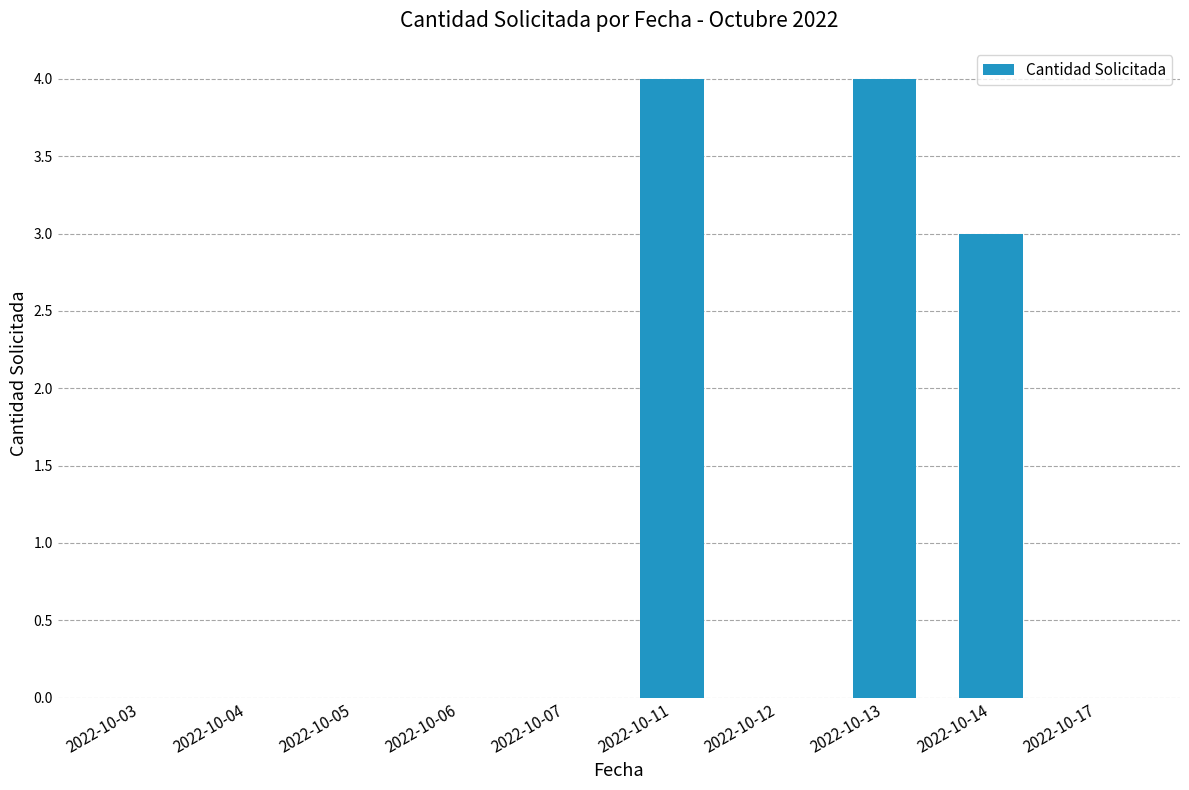

Are the bars grouped side by side (vs. stacked)?

No